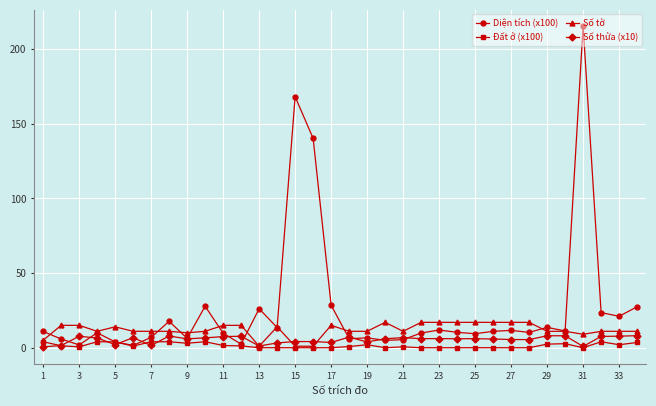

Which series has the widest spread of values?

Diện tích (x100)